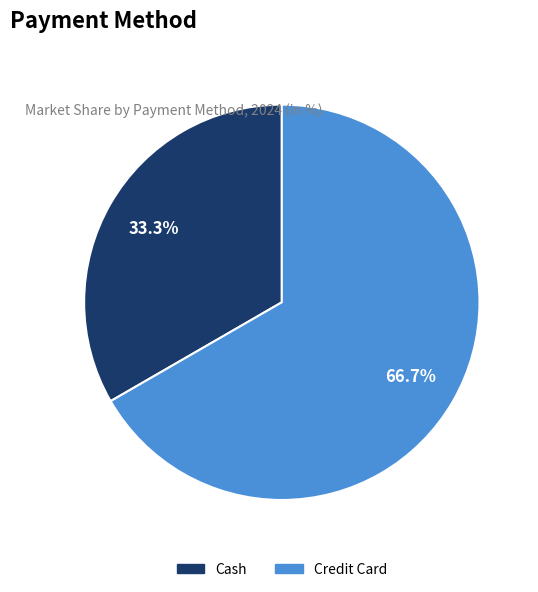

To the nearest percent, what portion does Cash represent?

33%